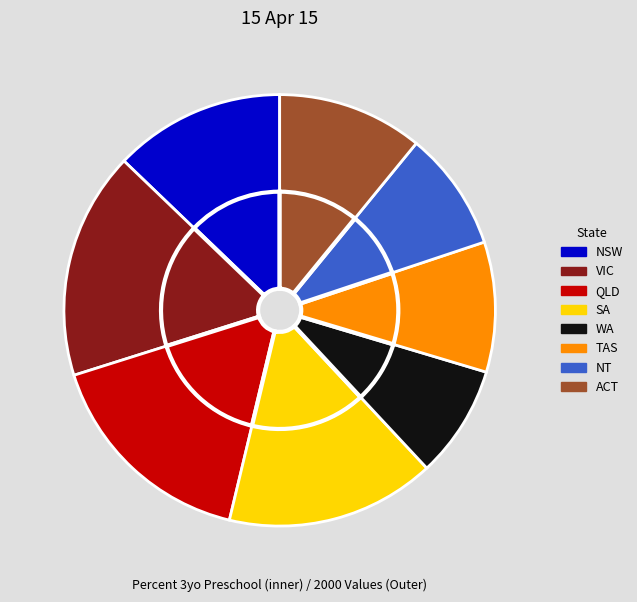

To the nearest percent, what is the difference between the Western Australia and South Australia slice percentages?

7%